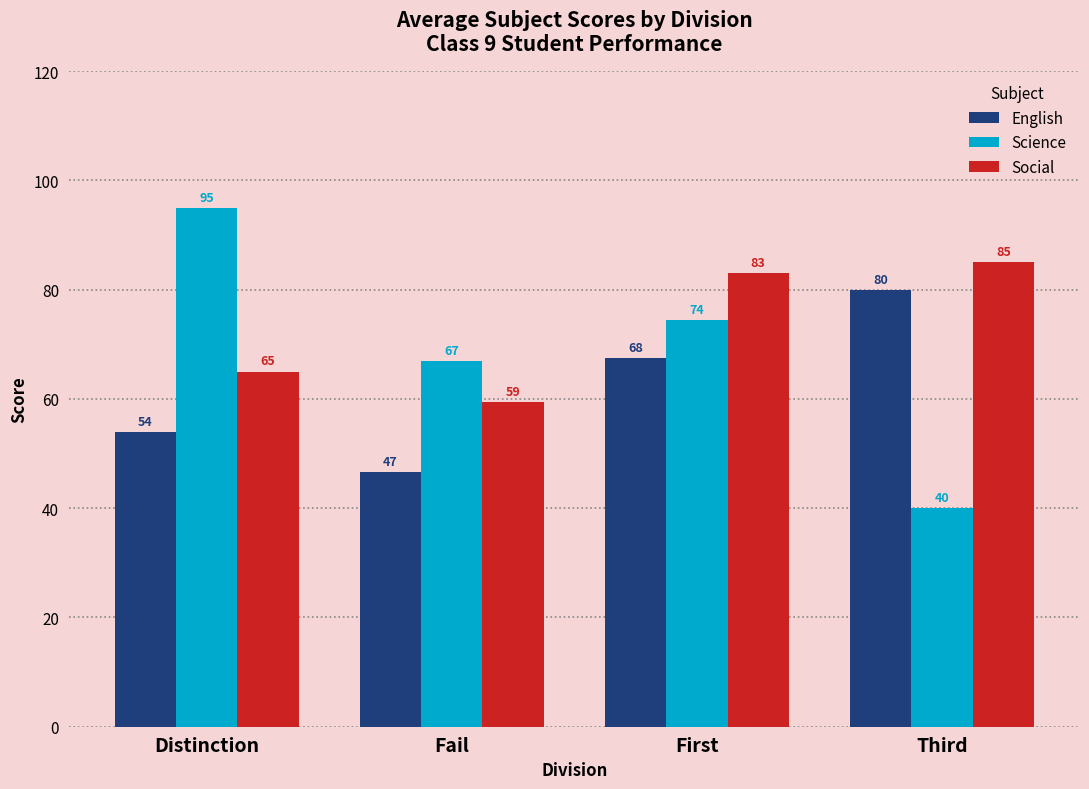

List the labels in order of Science value, largest first.

Distinction, First, Fail, Third